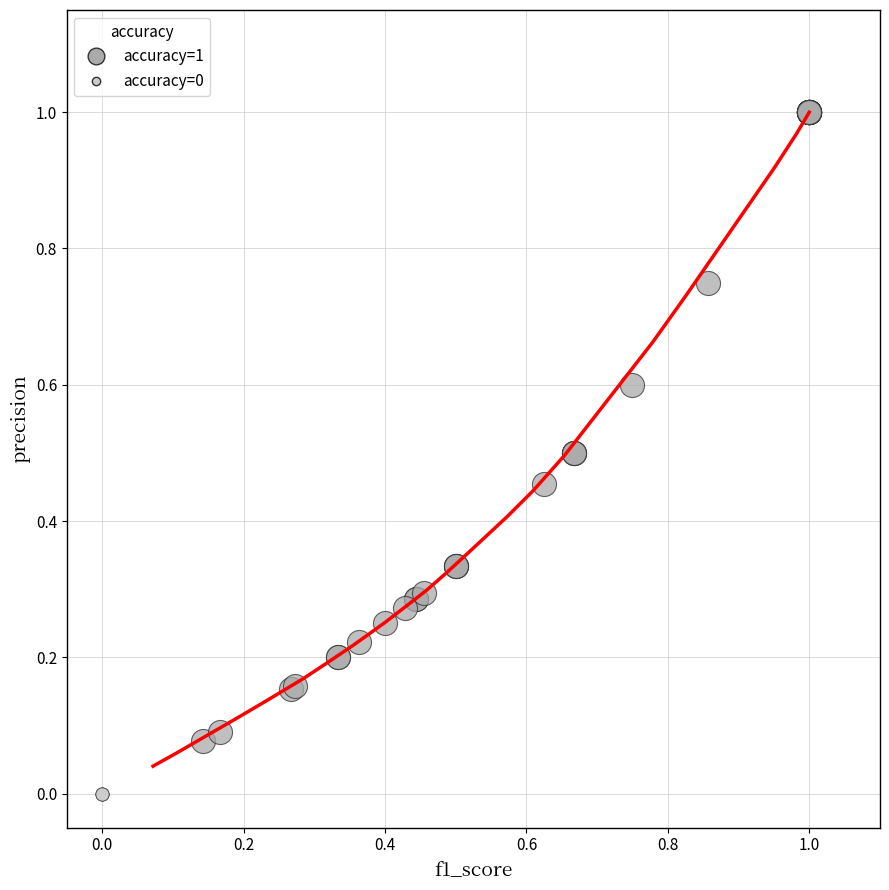

Which series reaches the maximum Y coordinate?

accuracy=1